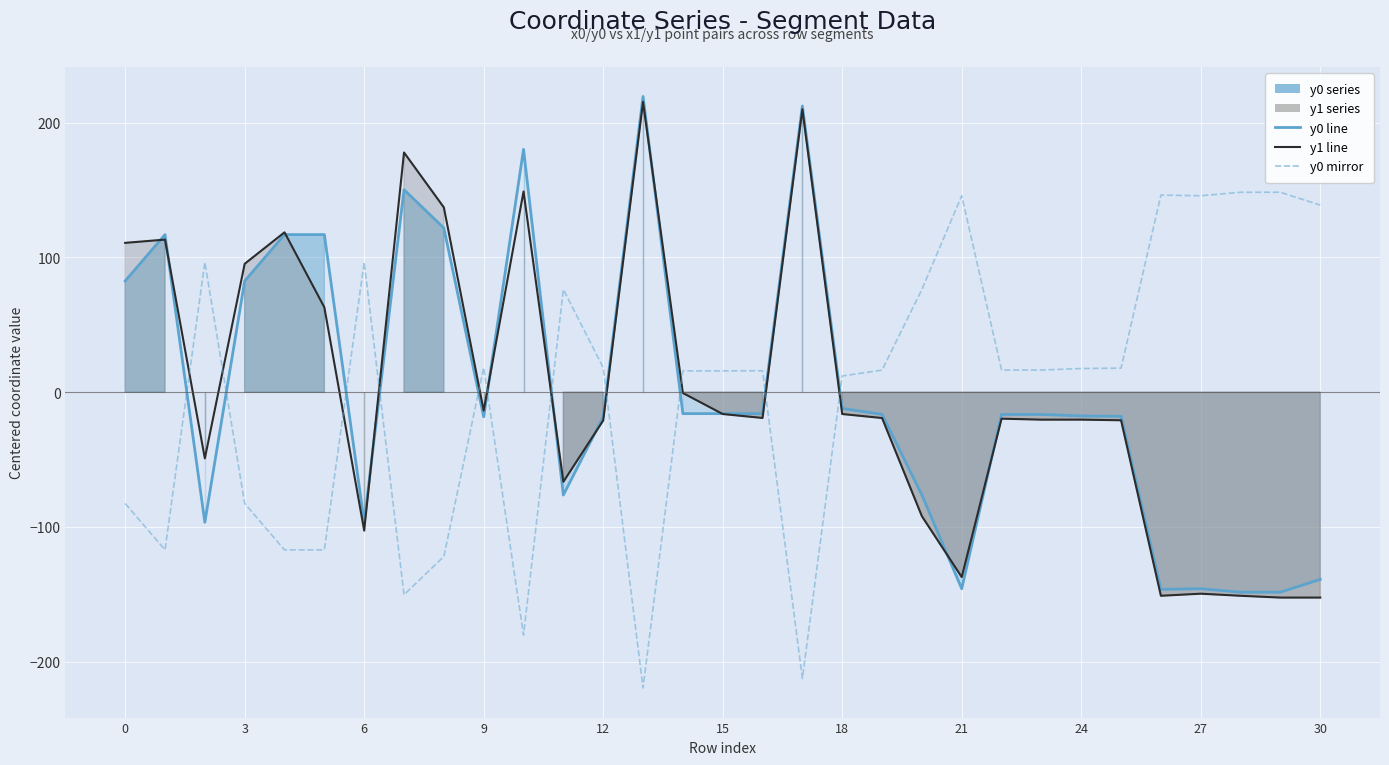

True or false: y0 line has more than 1 interior local peaks.

True